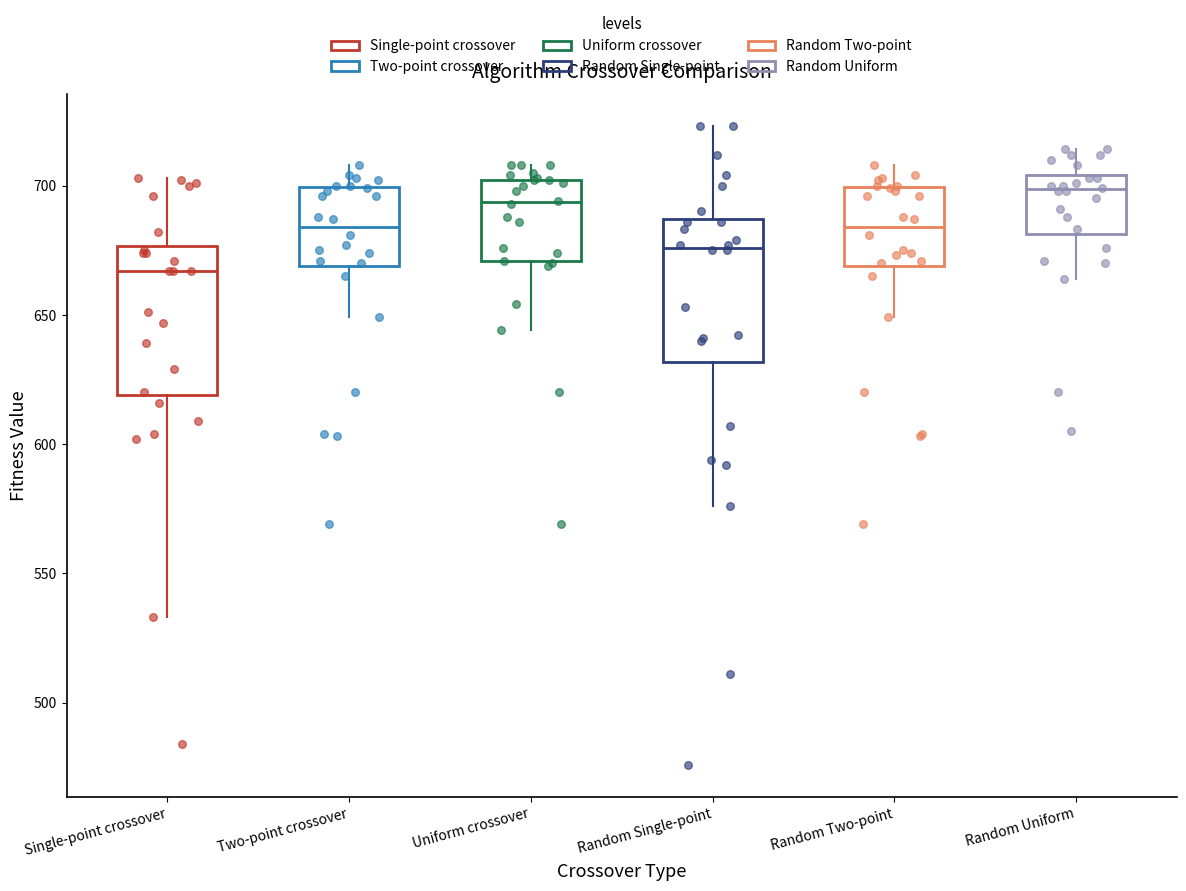

Reading left to right, transcribe this box plot: for each box, give where its median line is, the range the box spans, and where its two whiskers end, as read against the y-axis. The values are not printed on the chart, so give them approximately, as read against the axis.

Single-point crossover: median 665, box 620 to 675, whiskers 535 to 705
Two-point crossover: median 685, box 670 to 700, whiskers 650 to 710
Uniform crossover: median 695, box 670 to 700, whiskers 645 to 710
Random Single-point: median 675, box 630 to 685, whiskers 575 to 725
Random Two-point: median 685, box 670 to 700, whiskers 650 to 710
Random Uniform: median 700, box 680 to 705, whiskers 665 to 715